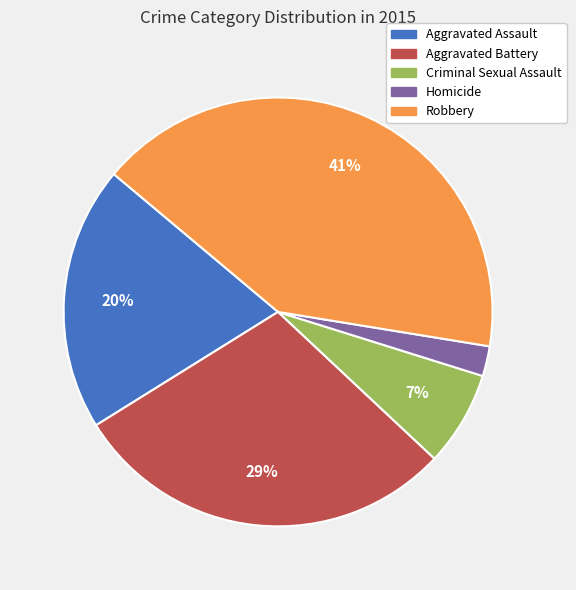

To the nearest percent, what is the combined percentage of Aggravated Assault and Homicide?

22%